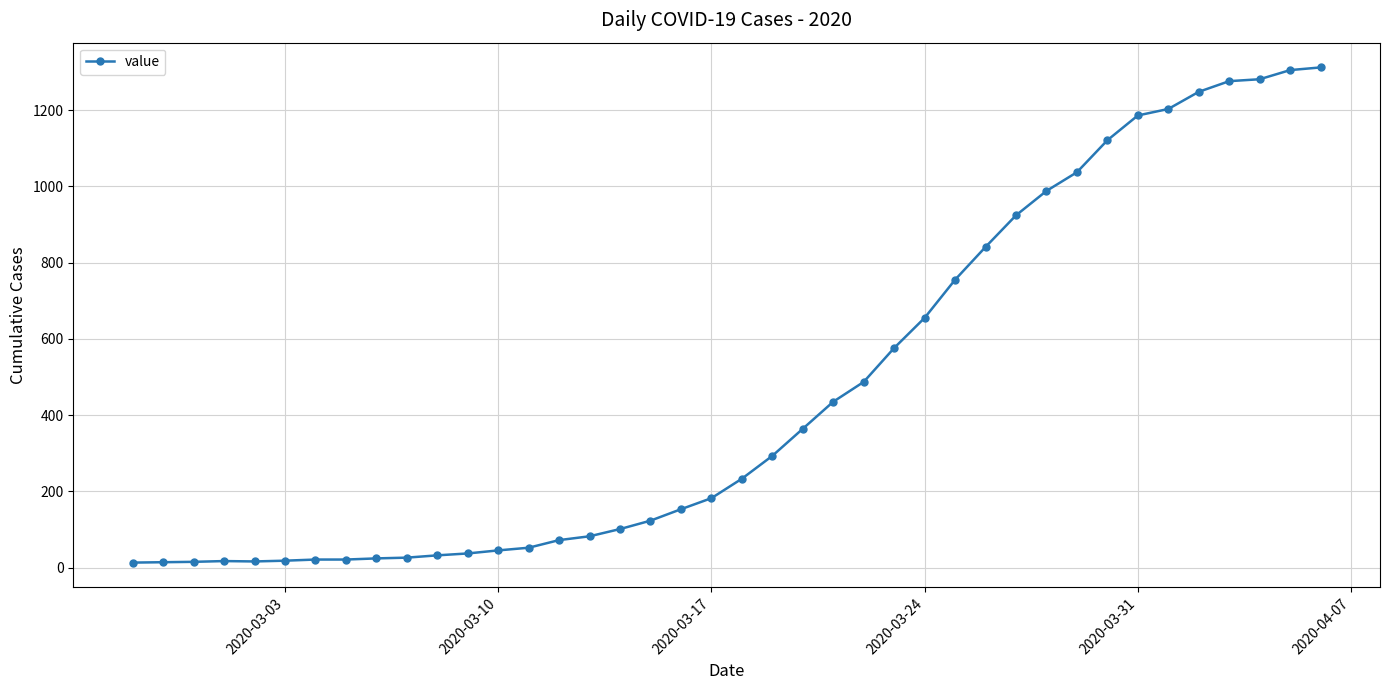

What is the maximum value shown in the chart?

1312